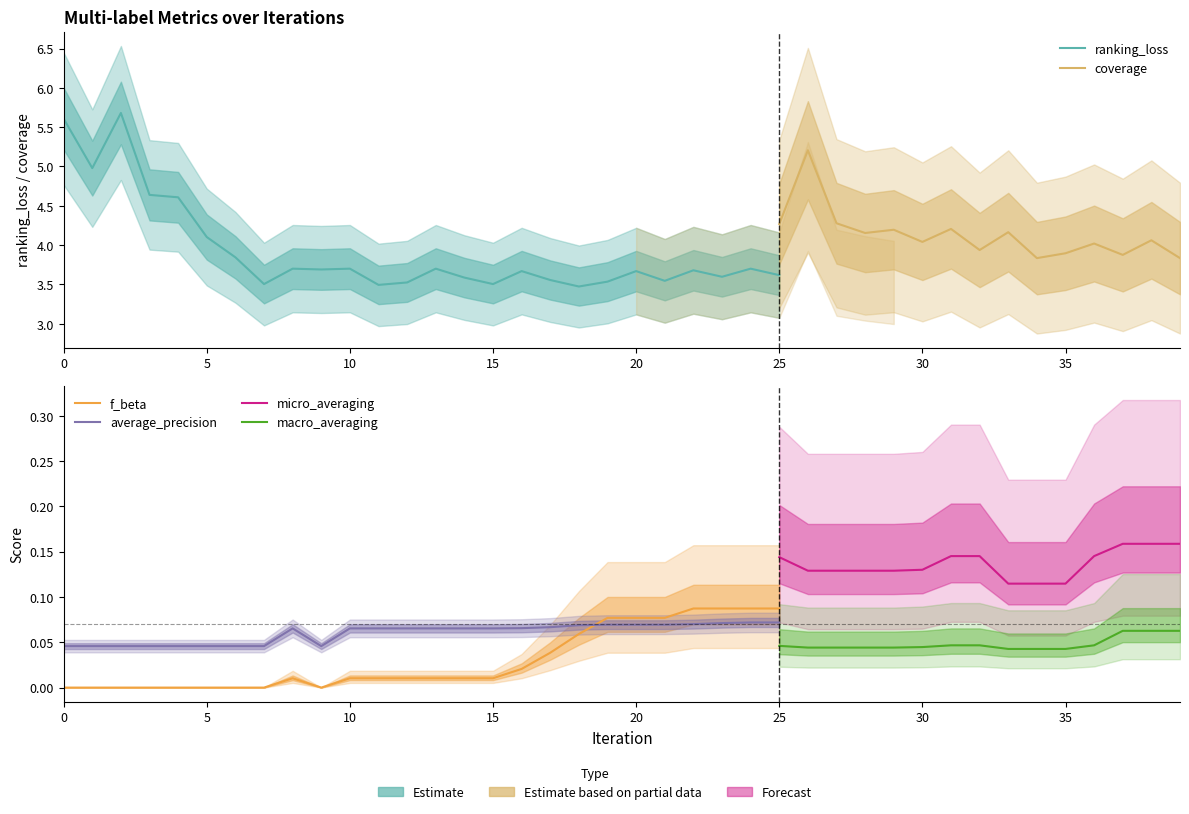

At which category does ranking_loss reach its first local peak?

2